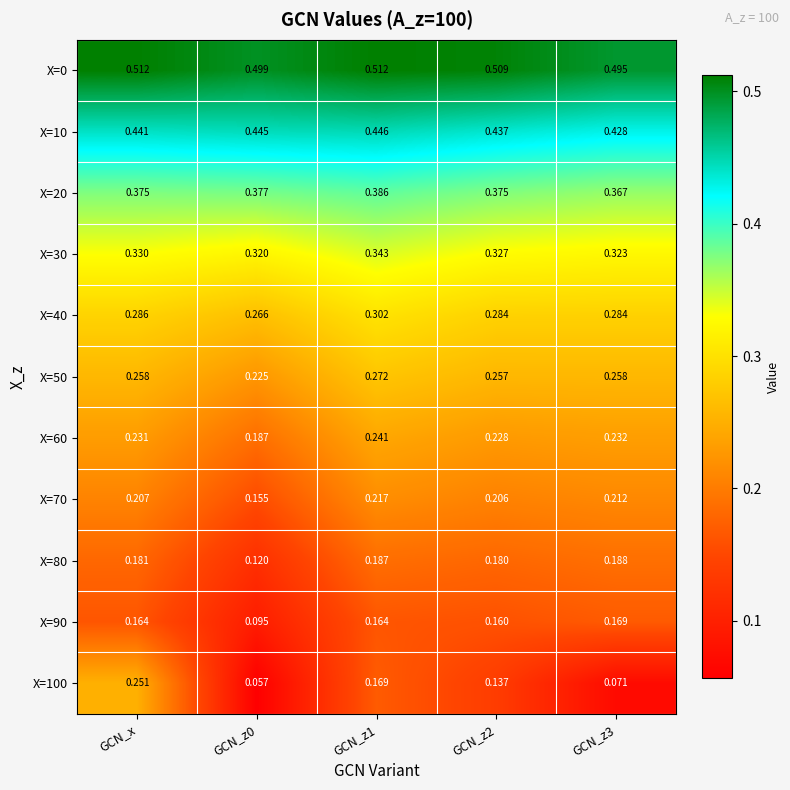

At which category is the sum across all series the highest?

GCN_z1